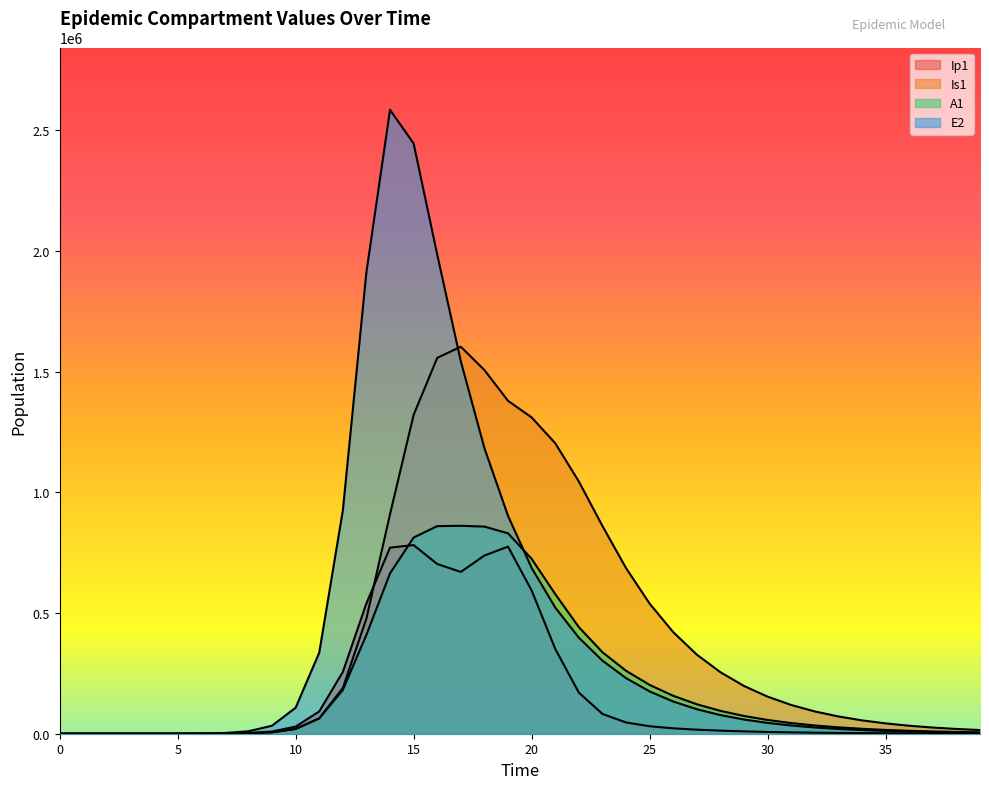

How many categories are shown in the chart?

40